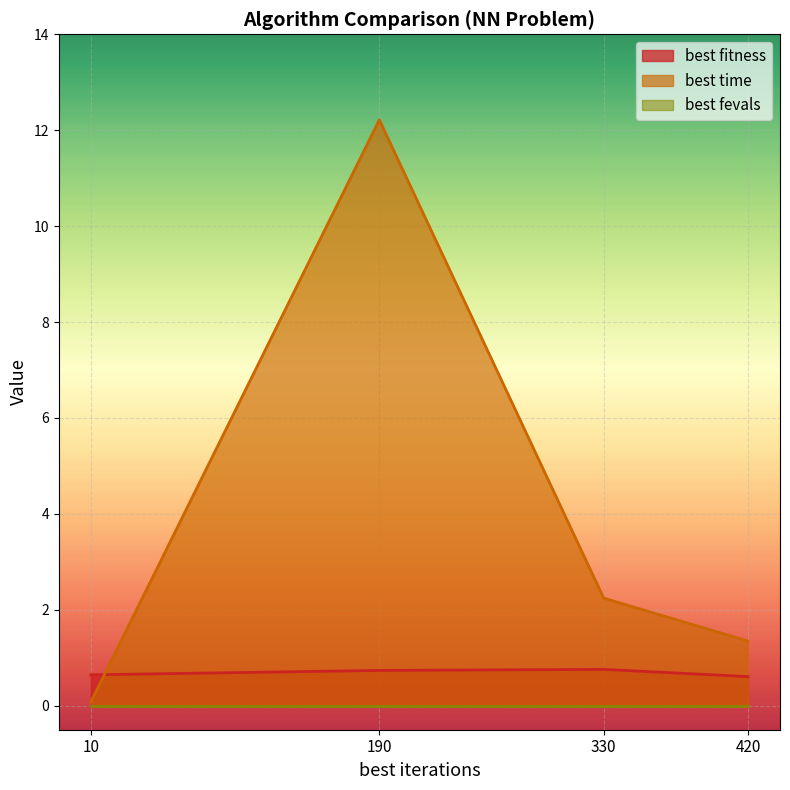

Where is best time nearest to the value 6?

330